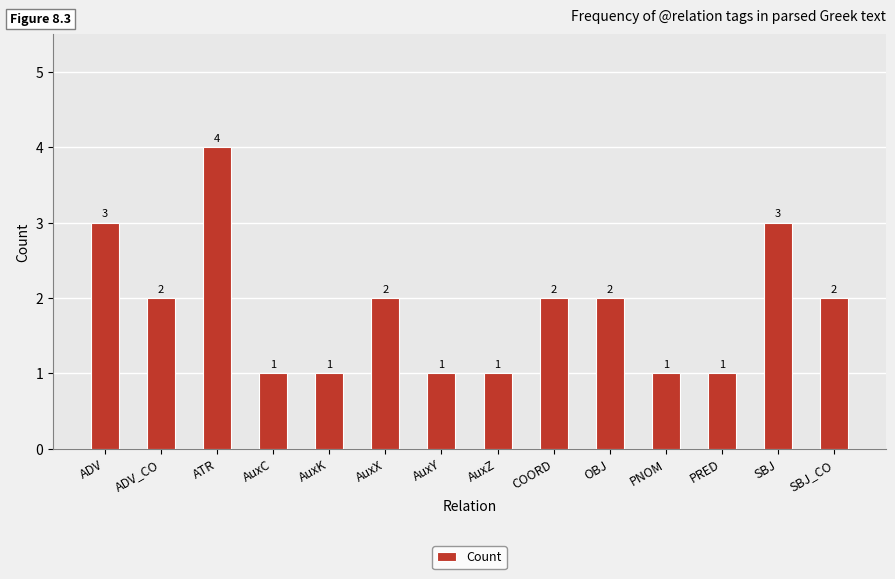

How many values are between 1 and 2?

11